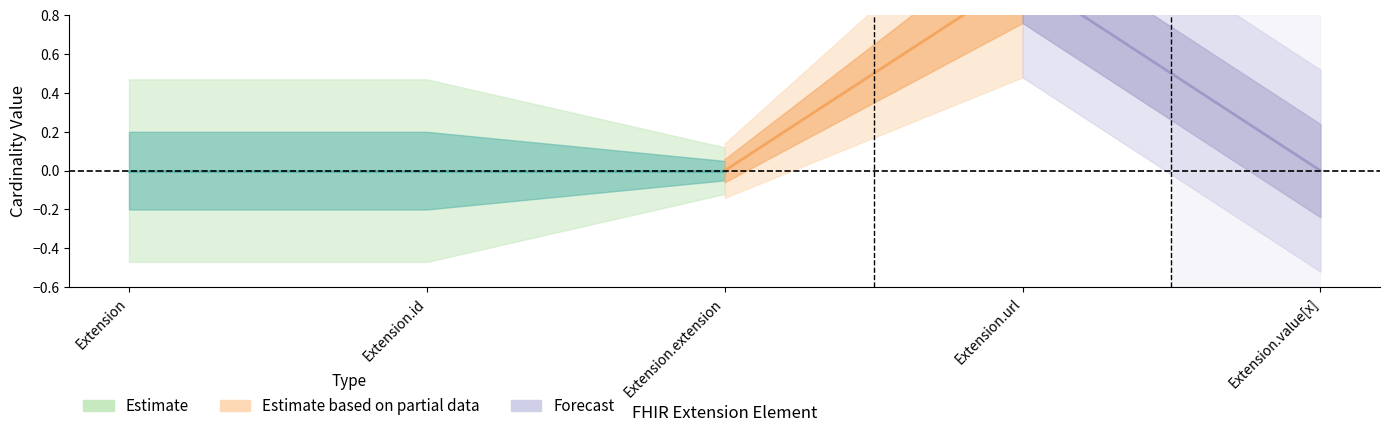

Where is the first local maximum for min_val?

Extension.url